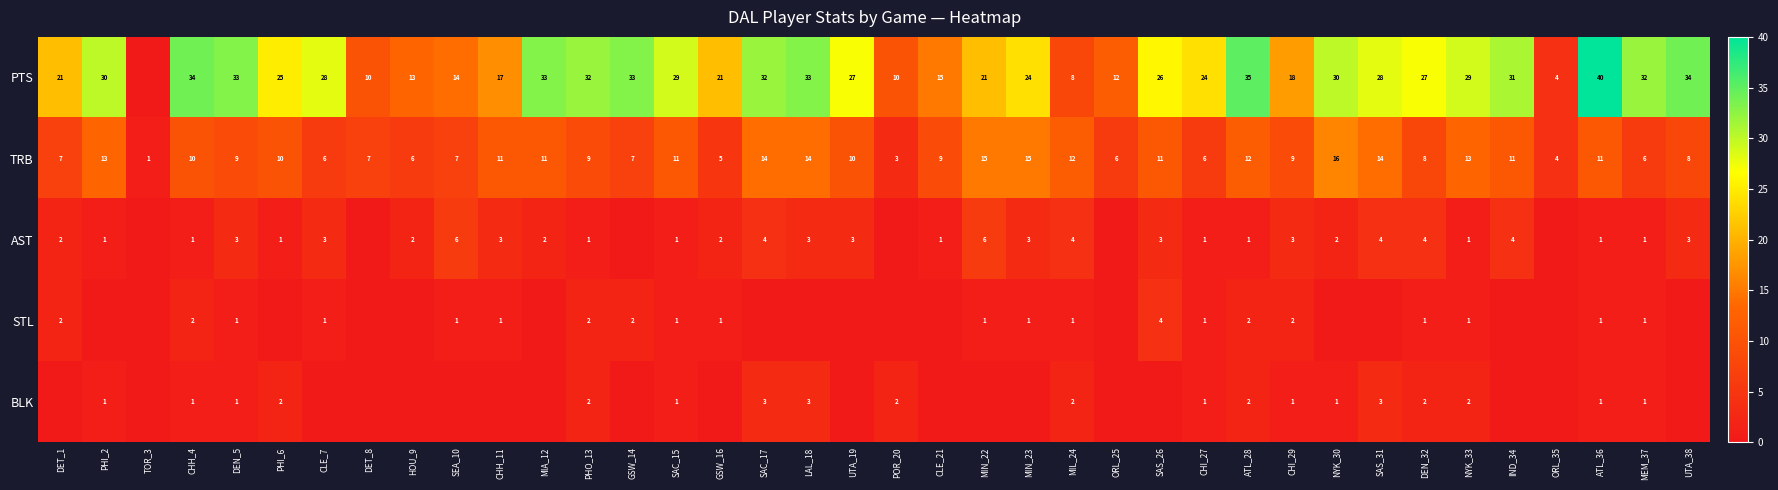

What is the difference between the highest and lowest values at DEN_5?

32